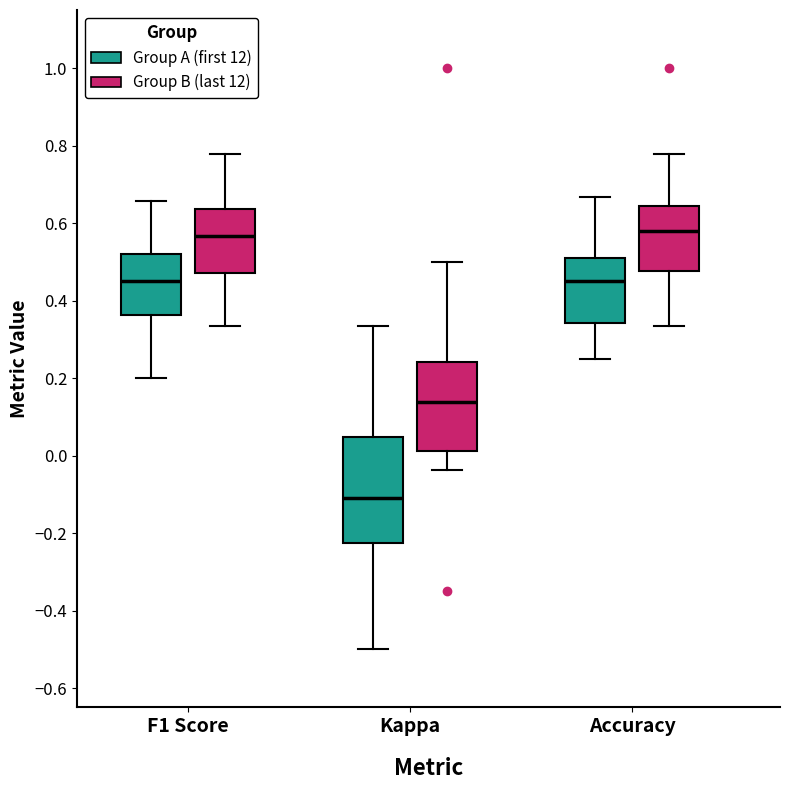

Reading left to right, read every box against the y-axis: the position of its median line, the range the box covers, and the ends of its whiskers. The values are not printed on the chart, so give them approximately, as read against the axis.

F1 Score (Group A (first 12)): median 0.44, box 0.36 to 0.52, whiskers 0.20 to 0.66
F1 Score (Group B (last 12)): median 0.56, box 0.48 to 0.64, whiskers 0.34 to 0.78
Kappa (Group A (first 12)): median -0.12, box -0.22 to 0.04, whiskers -0.50 to 0.34
Kappa (Group B (last 12)): median 0.14, box 0.02 to 0.24, whiskers -0.04 to 0.50
Accuracy (Group A (first 12)): median 0.46, box 0.34 to 0.50, whiskers 0.26 to 0.66
Accuracy (Group B (last 12)): median 0.58, box 0.48 to 0.64, whiskers 0.34 to 0.78